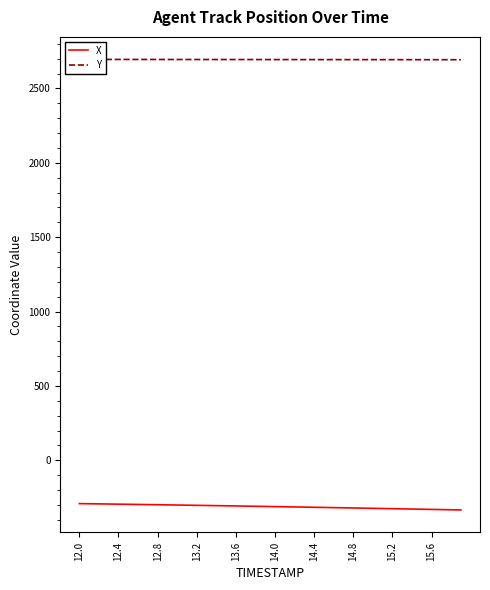

How many values in the Y series exceed 2694?

22